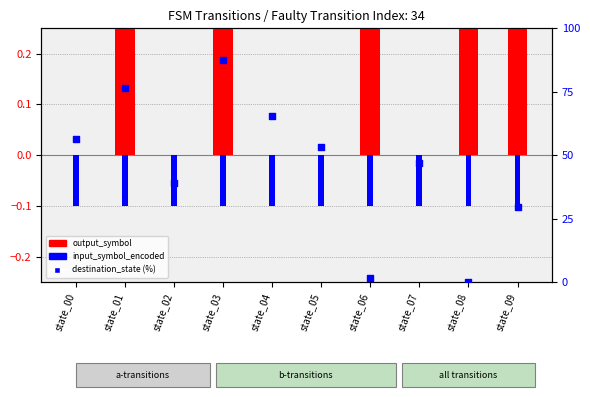

Which series contains the highest Y value?

destination_state (%)